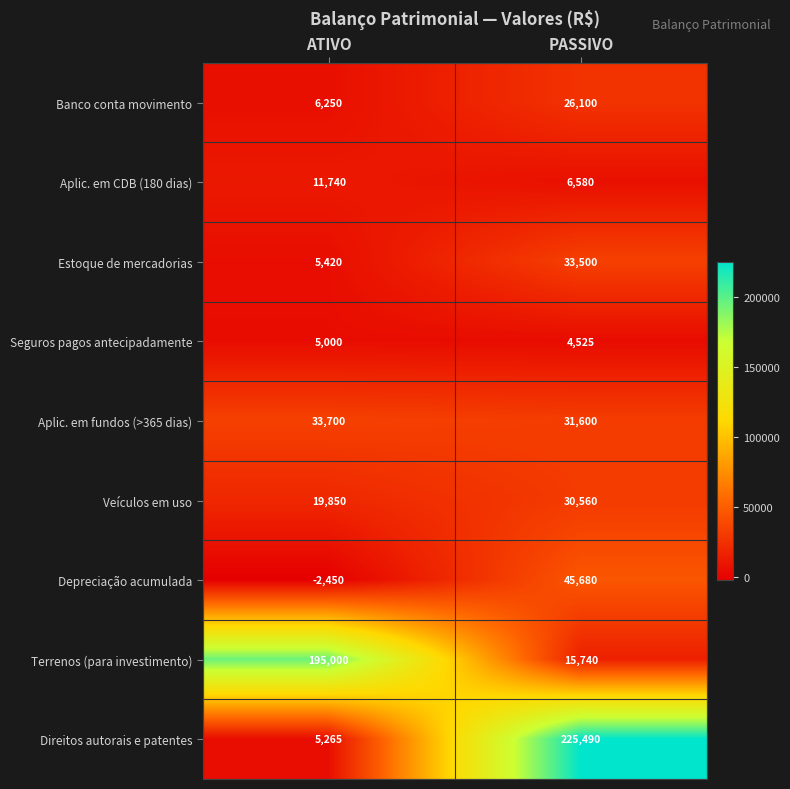

True or false: Estoque de mercadorias has a value of 5420 at ATIVO.

True